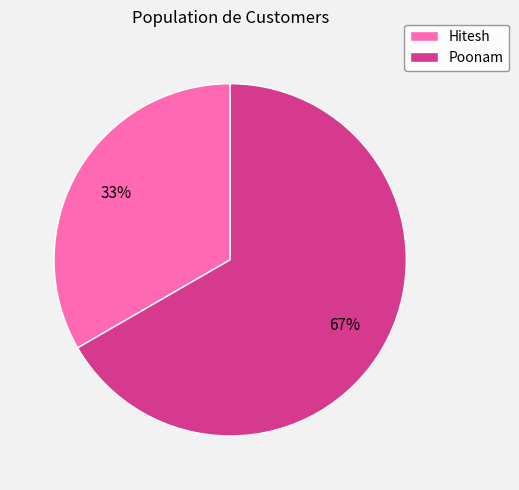

Which category has the biggest portion of the pie?

Poonam